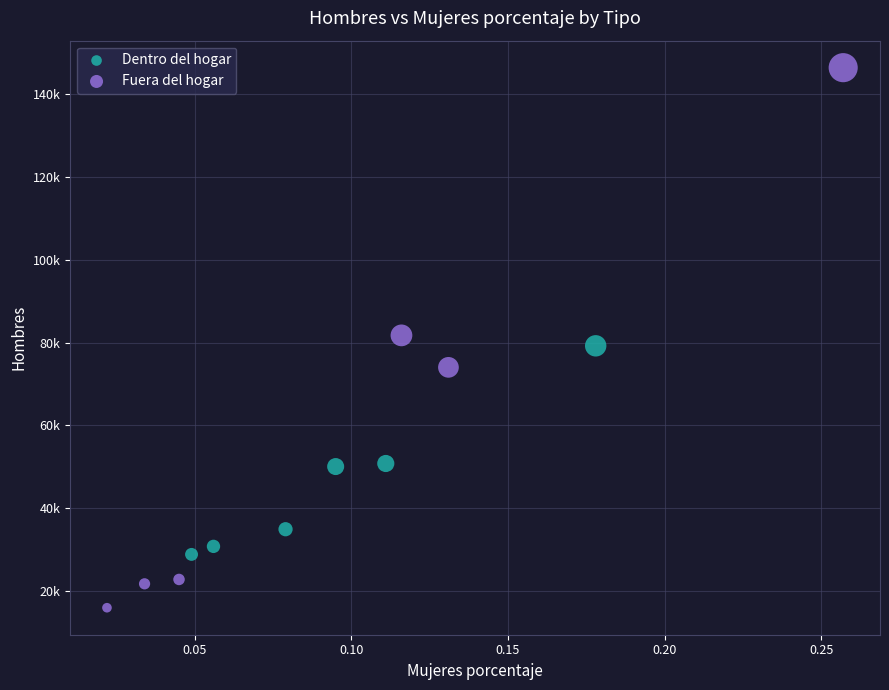

Which series reaches the maximum Y coordinate?

Fuera del hogar